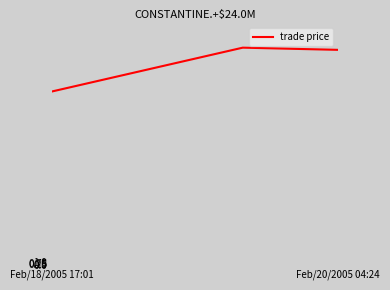

What is the maximum value shown in the chart?

99